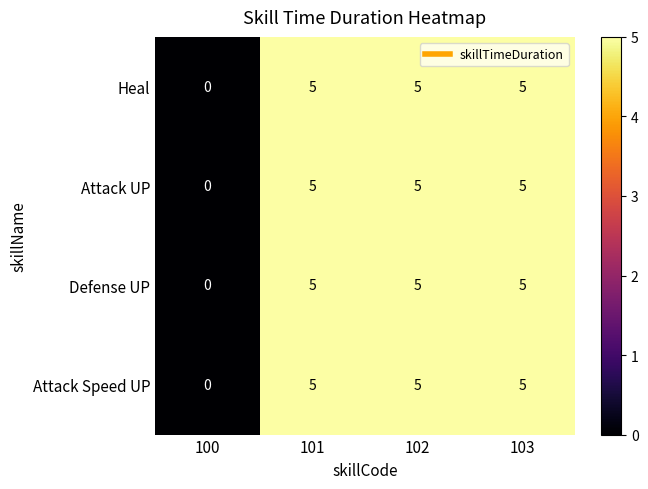

Reading right to left, extract all data points from this chart.

Heal: 5	5	5	0
Attack UP: 5	5	5	0
Defense UP: 5	5	5	0
Attack Speed UP: 5	5	5	0